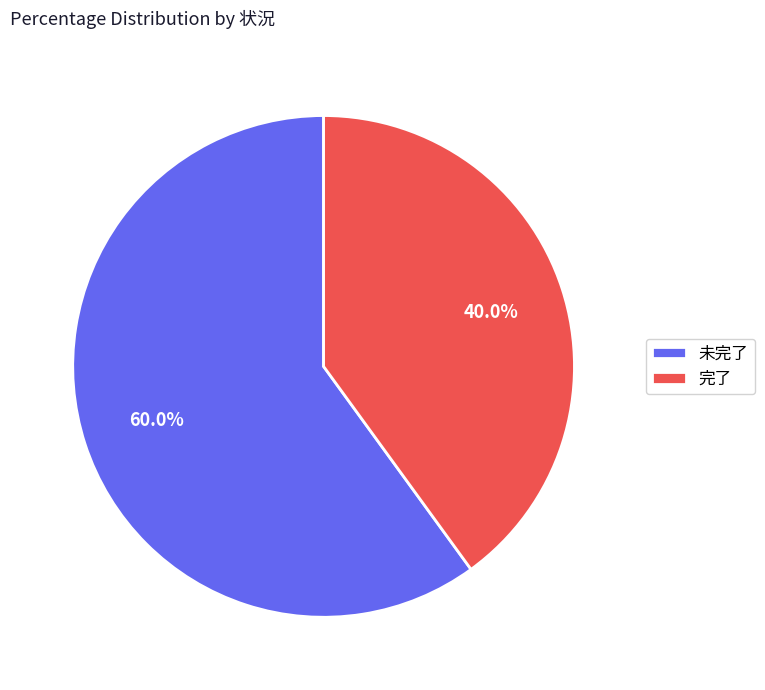

Between 未完了 and 完了, which is larger?

未完了